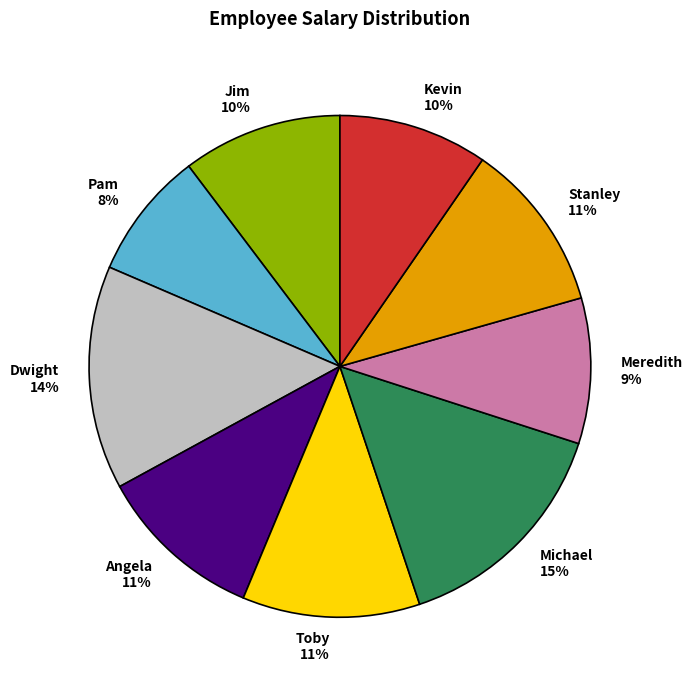

Between Jim 10% and Pam 8%, which is larger?

Jim 10%